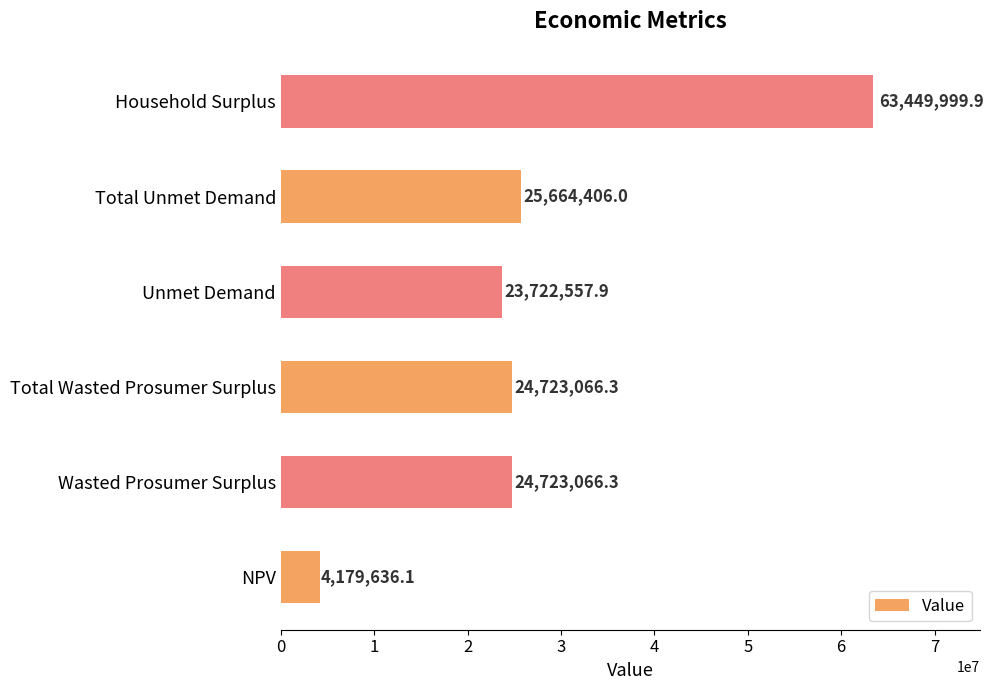

What is the ratio of the value at Total Unmet Demand to the value at Household Surplus?

0.4